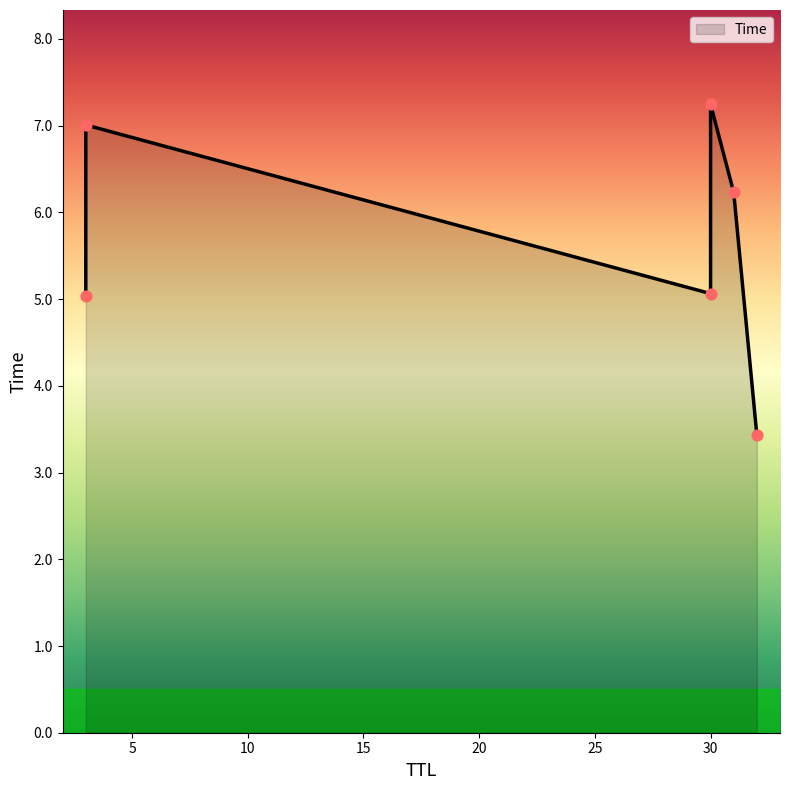

Which has a higher value, 3 or 3?

3